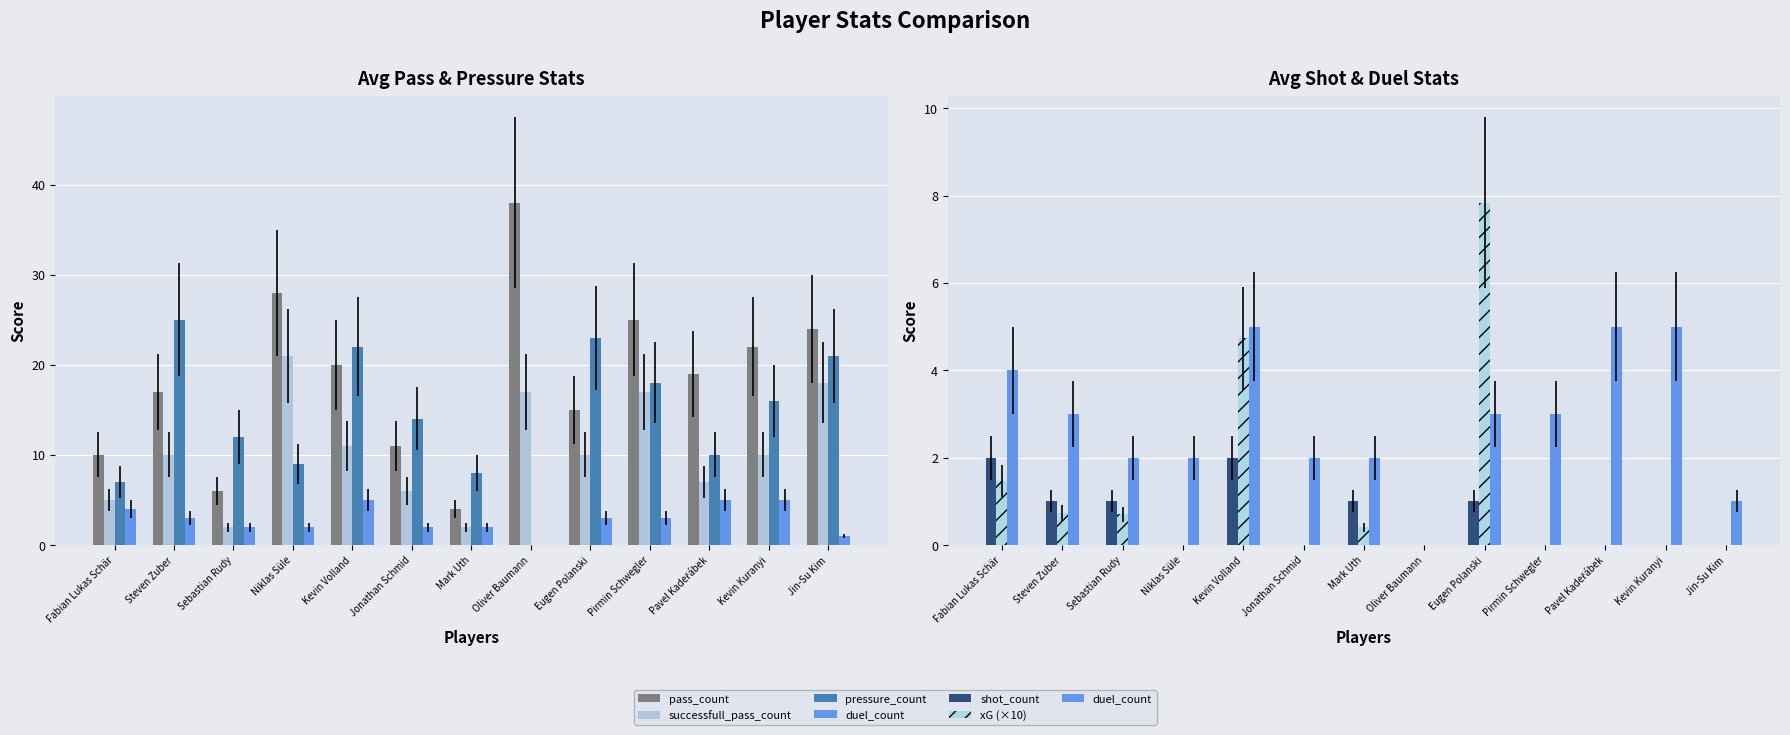

What is the label of the 4th bar from the right?

Pirmin Schwegler